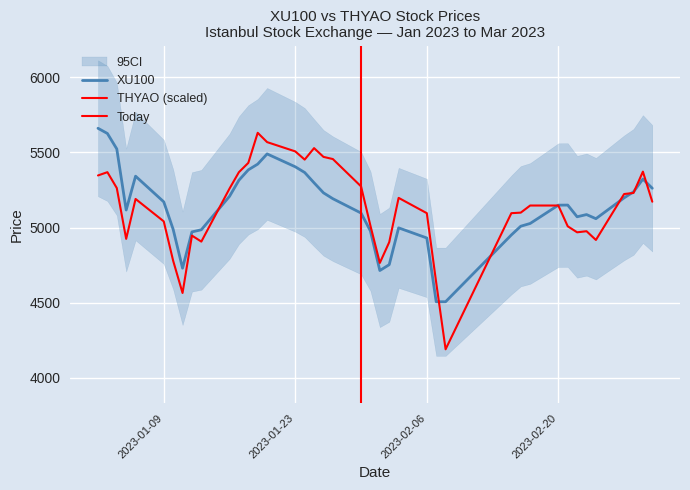

At how many categories does at least one series exceed 5256?

17